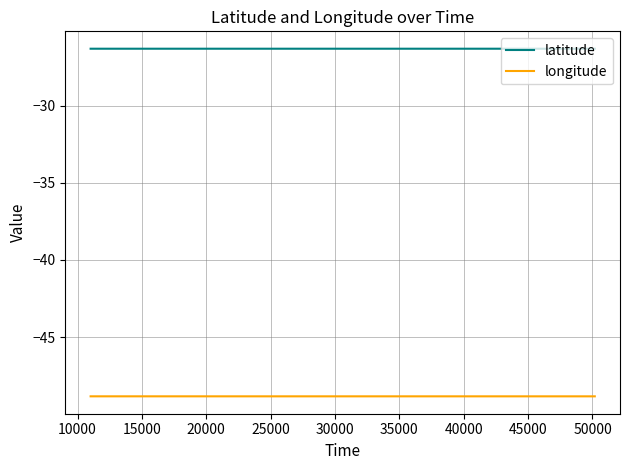

True or false: longitude and latitude cross at least once.

False